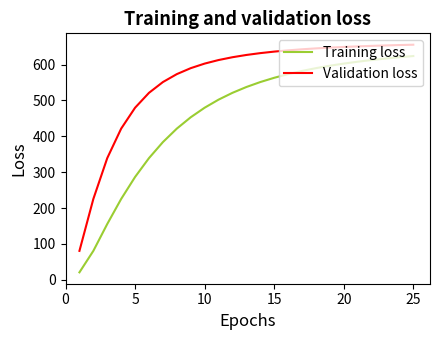

True or false: Training loss and Validation loss intersect in this chart.

False